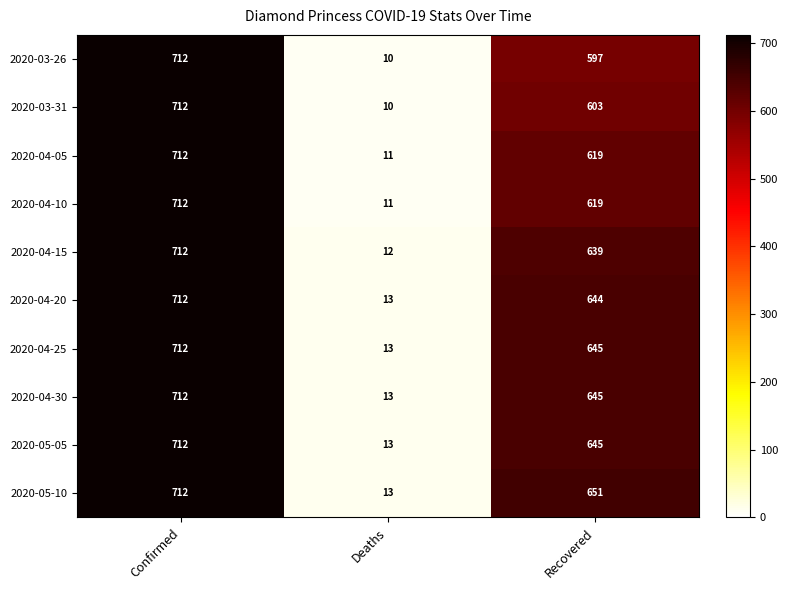

What is the greatest value displayed?

712